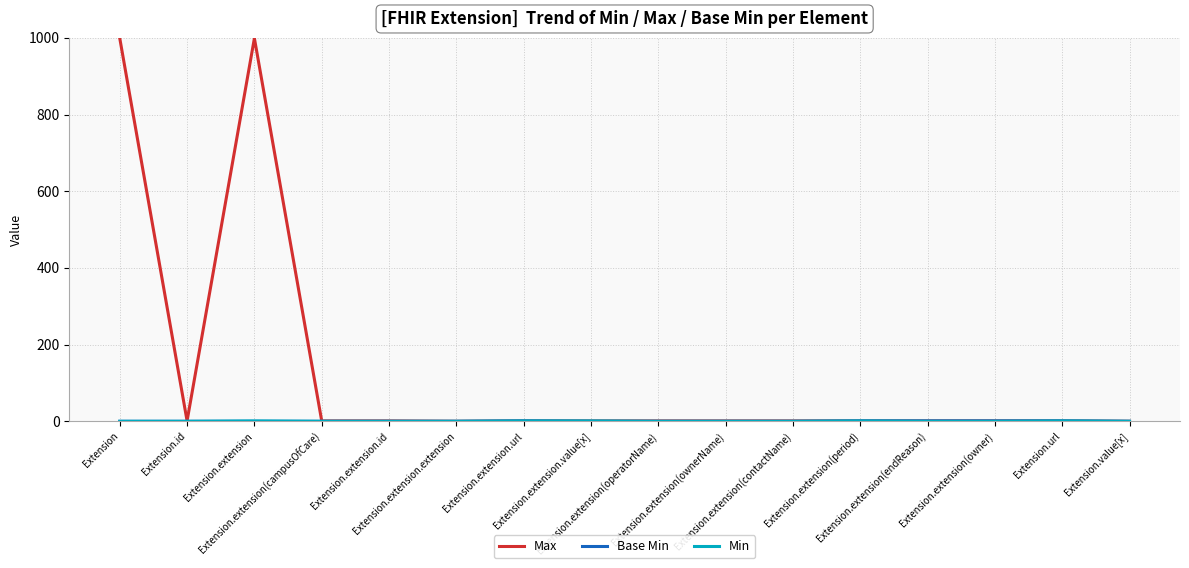

At how many categories does at least one series exceed 683?

2